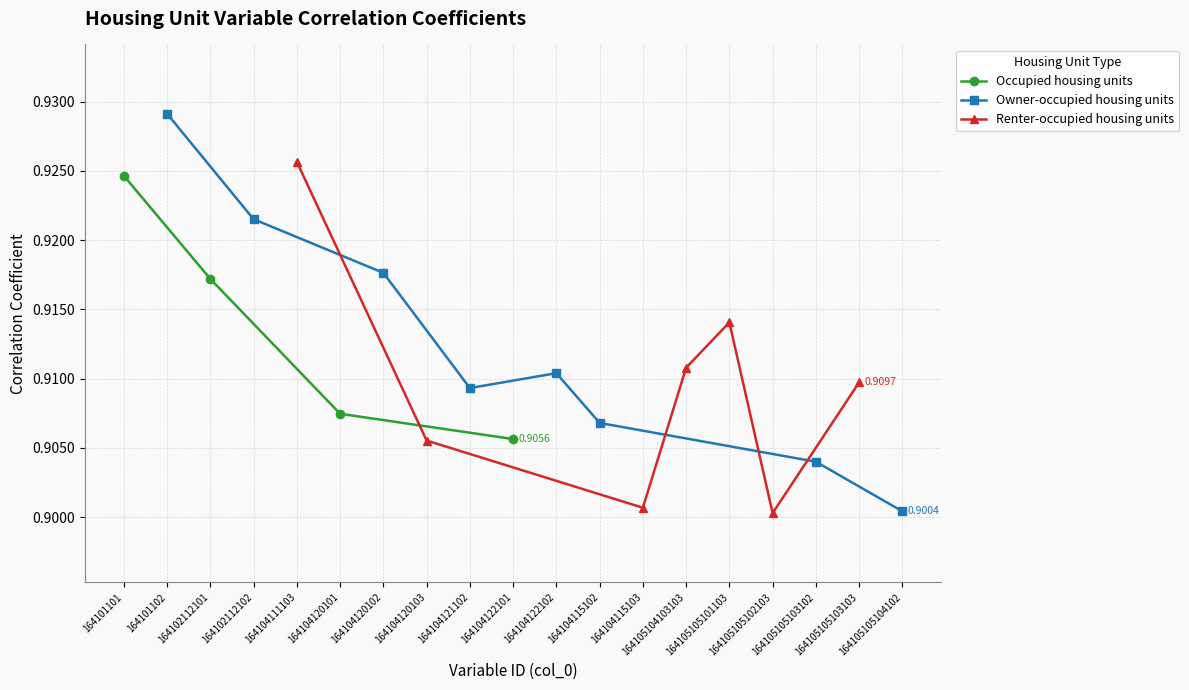

What is the label of the 18th point from the right?

164101102